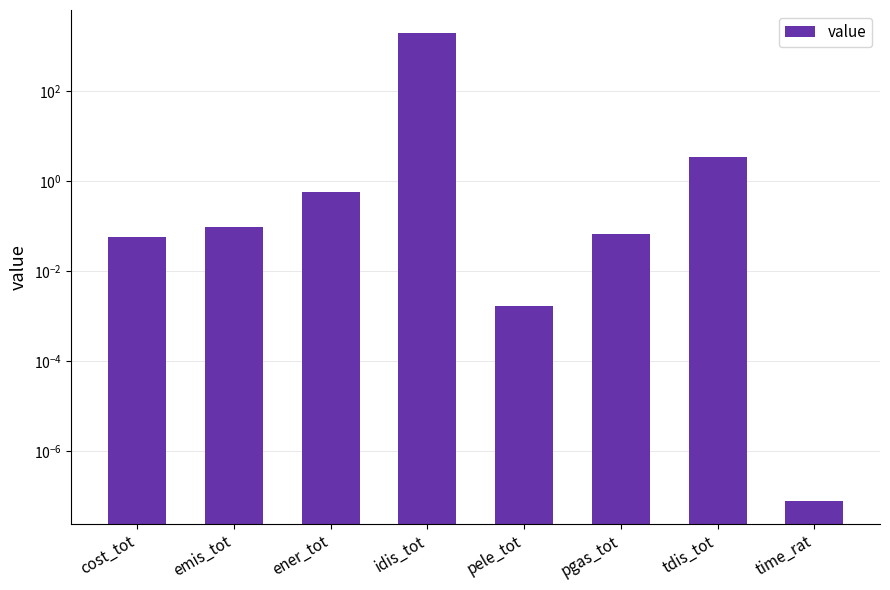

What is the greatest value displayed?

1949.4